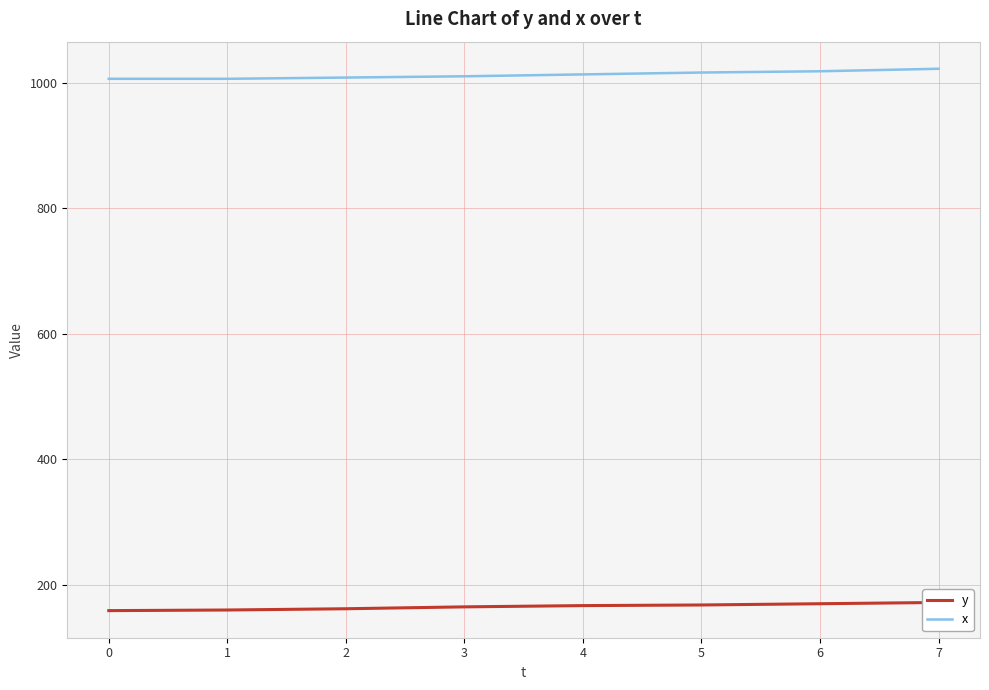

What is the minimum value for y?

159